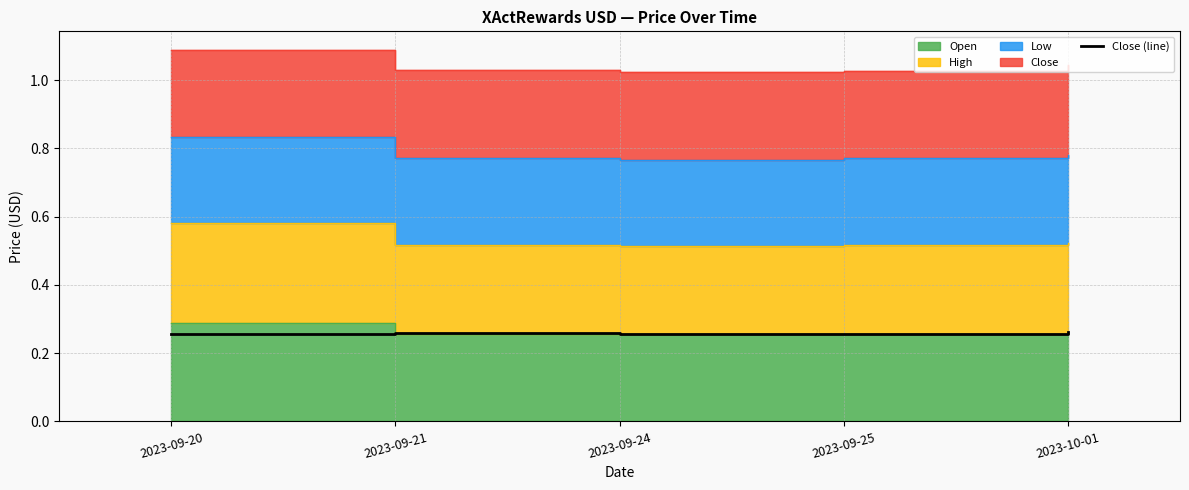

What position from the right is 2023-09-25?

2